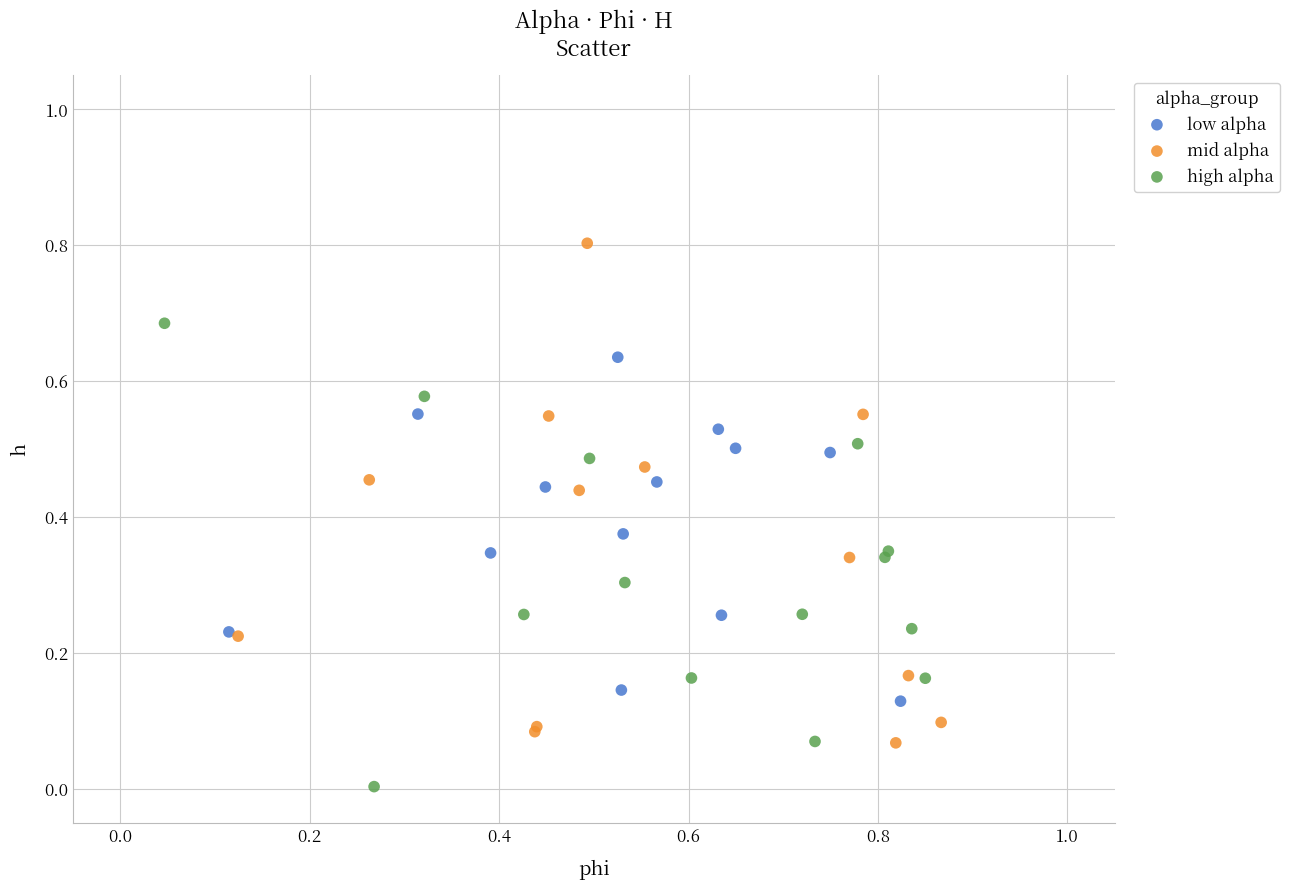

Which series contains the highest Y value?

mid alpha